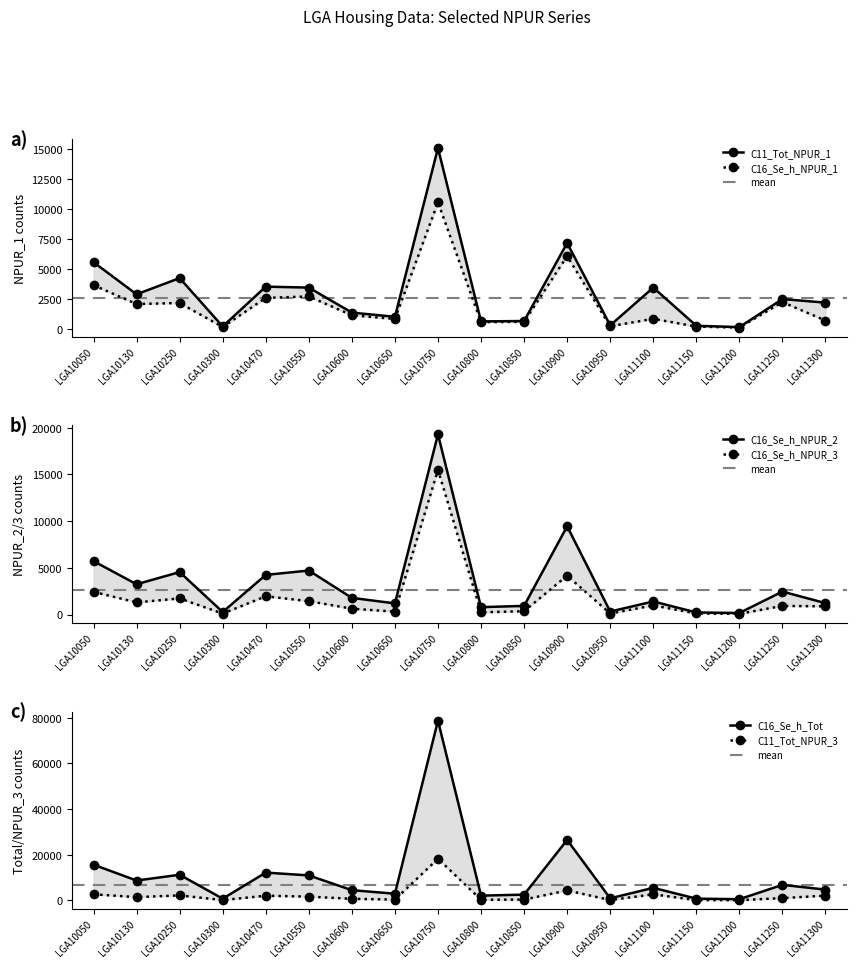

Which series has the largest range (max minus min)?

C16_Se_h_Tot